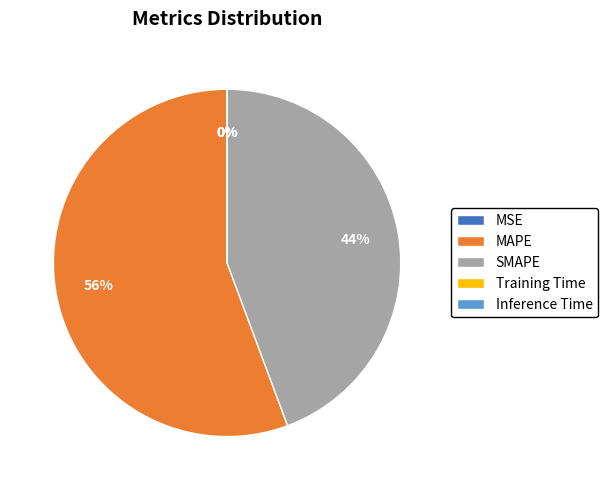

To the nearest percent, what portion does SMAPE represent?

44%